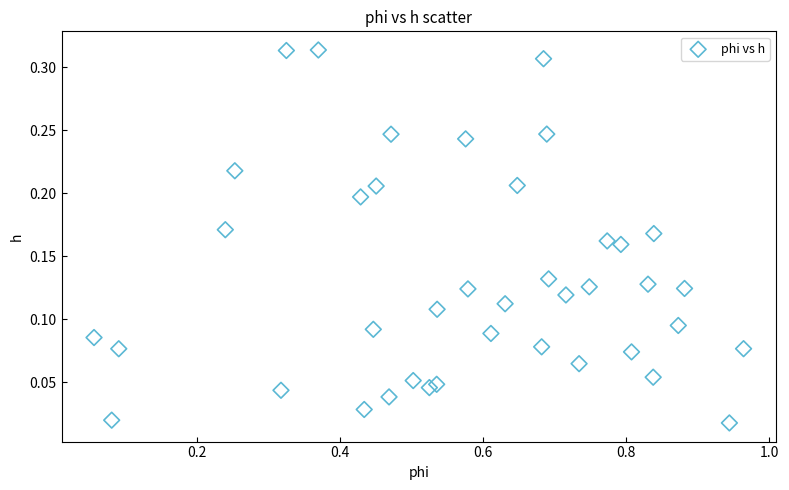

Count the number of points in this scatter plot.

40